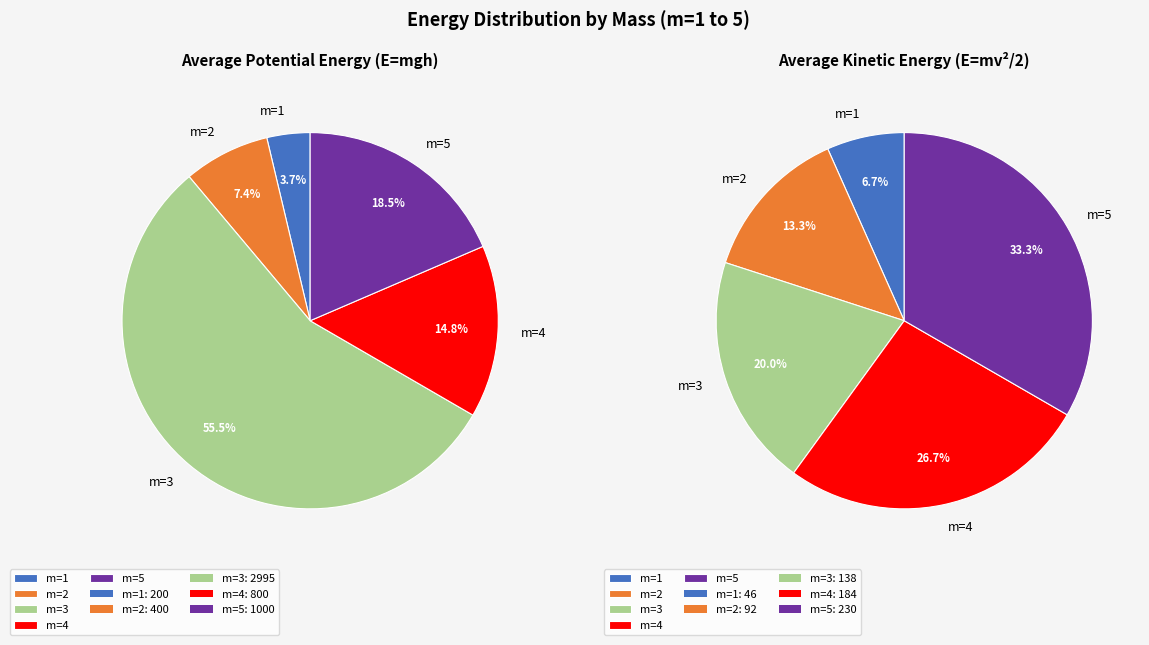

How many slices are in this pie chart?

5